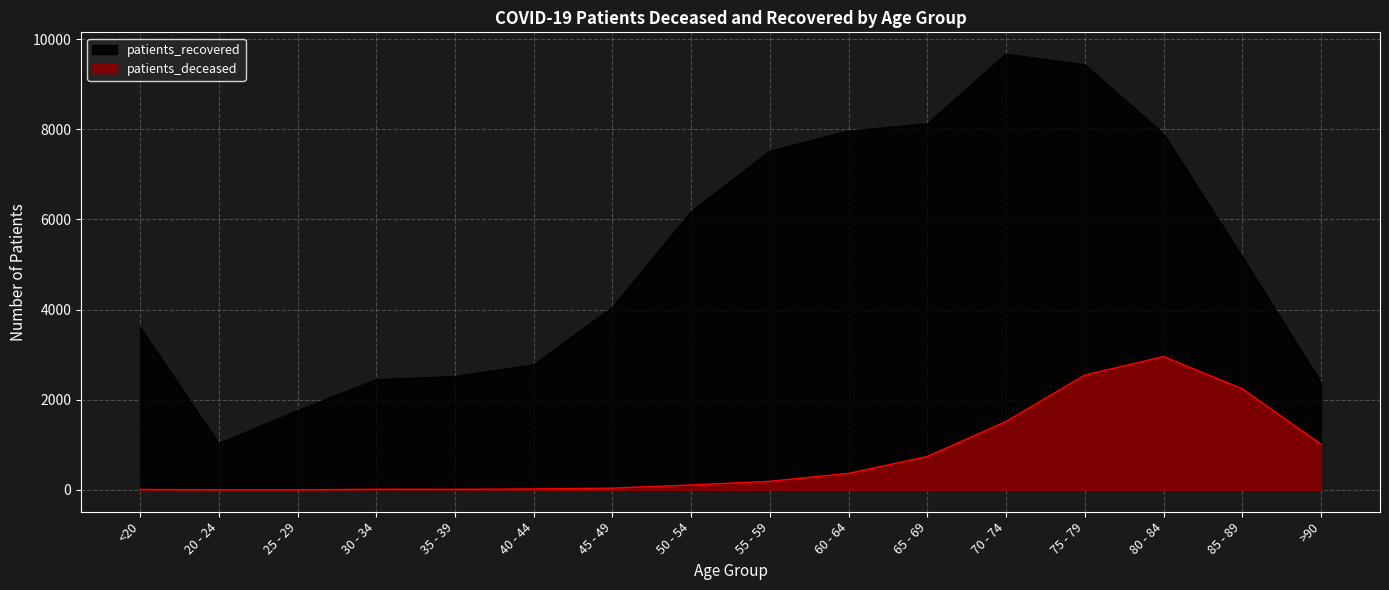

List the labels in order of patients_deceased value, largest first.

80 - 84, 75 - 79, 85 - 89, 70 - 74, >90, 65 - 69, 60 - 64, 55 - 59, 50 - 54, 45 - 49, 40 - 44, 30 - 34, 35 - 39, <20, 20 - 24, 25 - 29